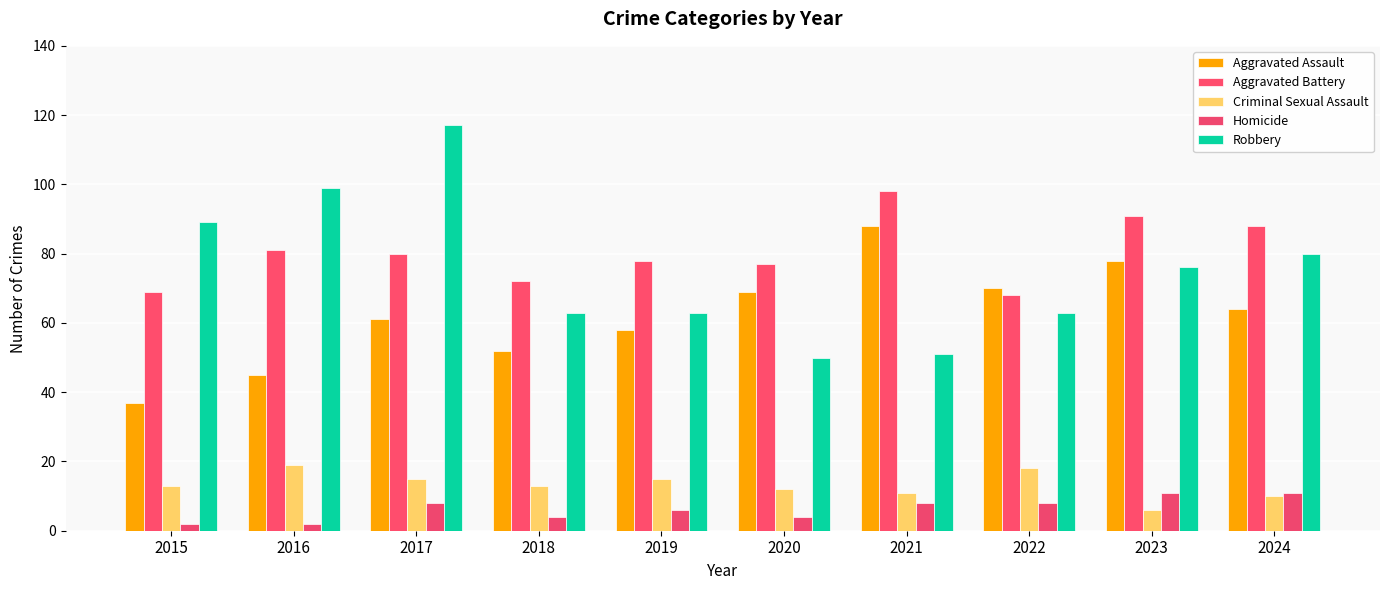

How many data points does each series have?

10